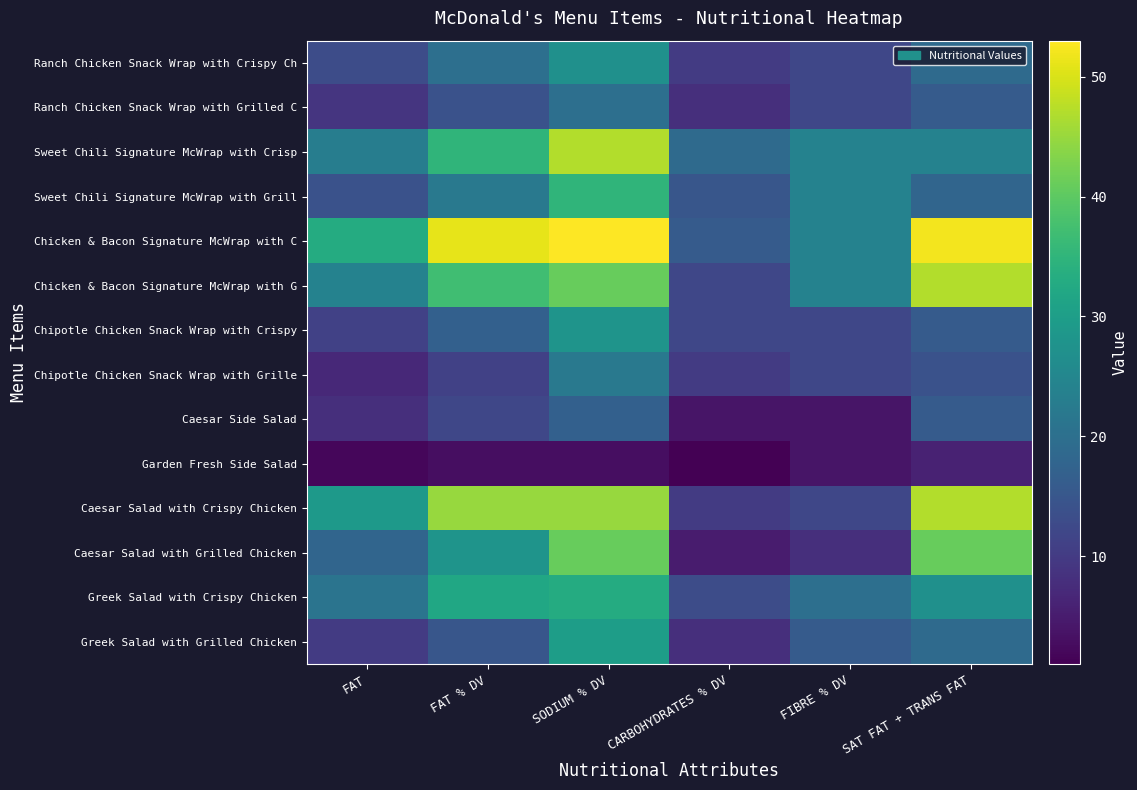

At how many categories does at least one series exceed 19?

5